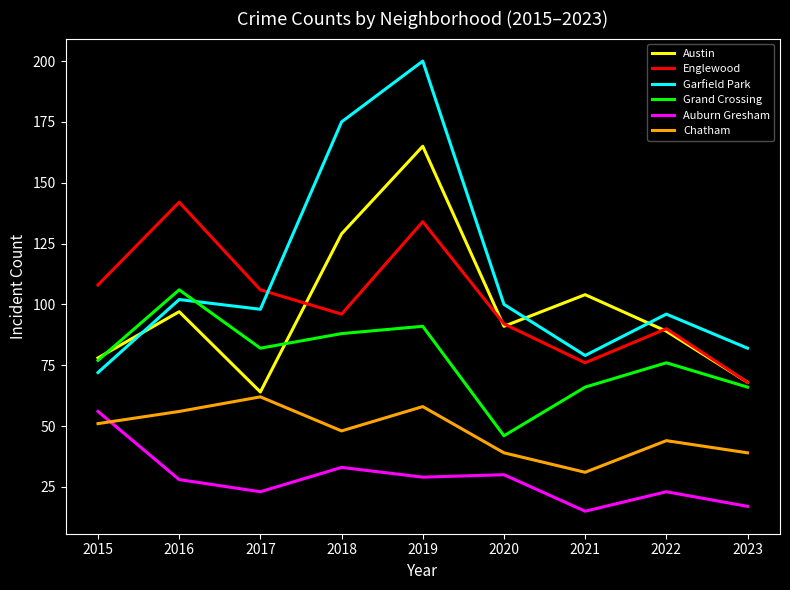

Where is the first local minimum for Englewood?

2018